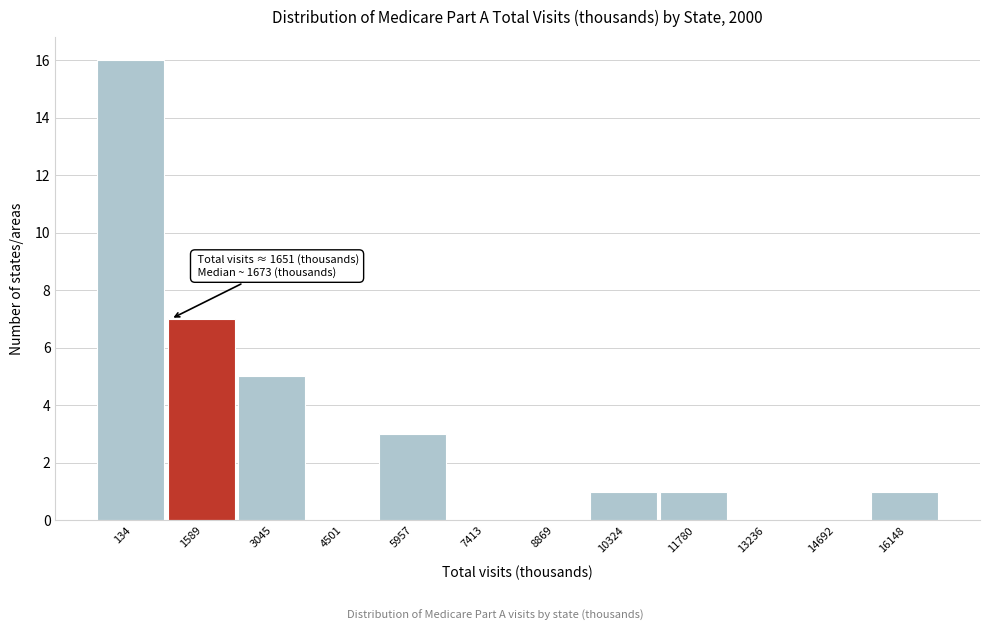

Reading right to left, list all the values displayed in this chart.

16148=1	14692=0	13236=0	11780=1	10324=1	8869=0	7413=0	5957=3	4501=0	3045=5	1589=7	134=16